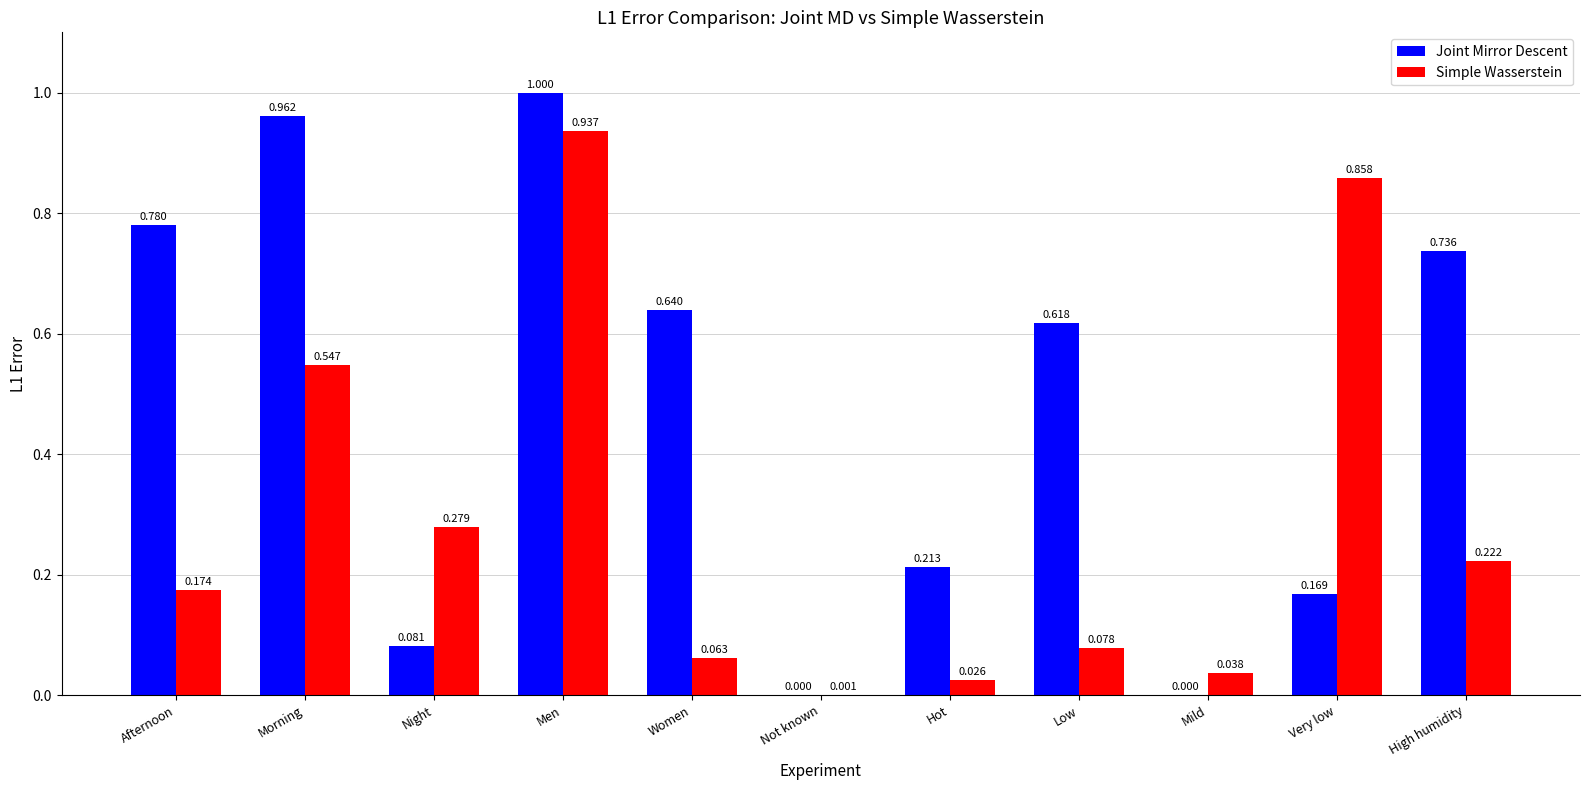

Which series has the largest total across all categories?

Joint Mirror Descent